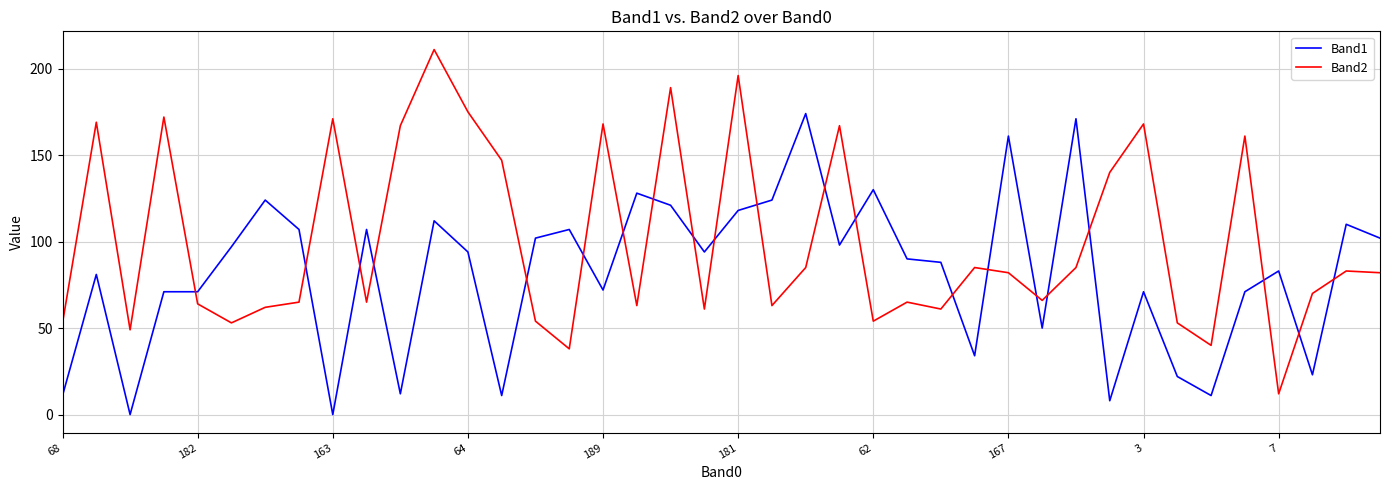

Which series has the widest spread of values?

Band2